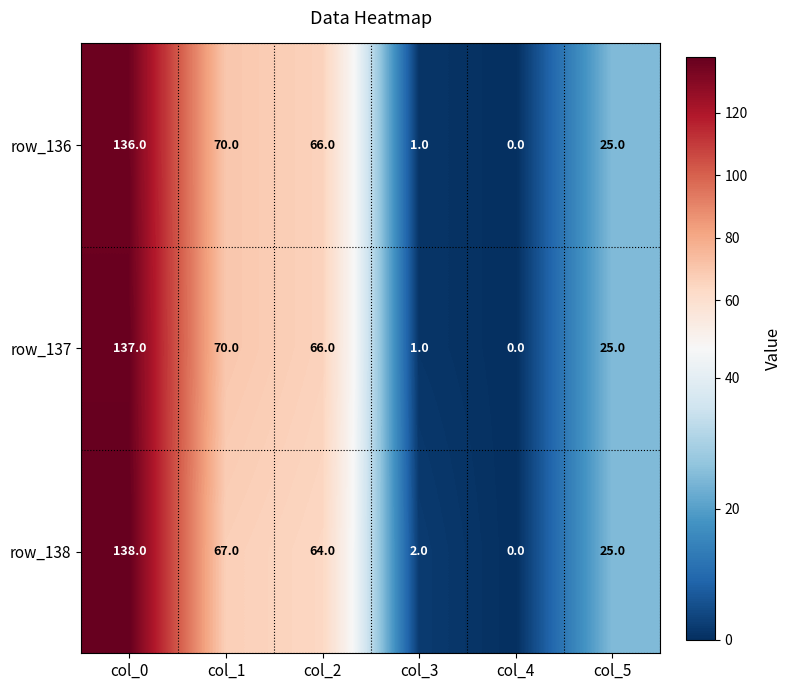

Is it true that row_137 equals 0 at col_4?

True